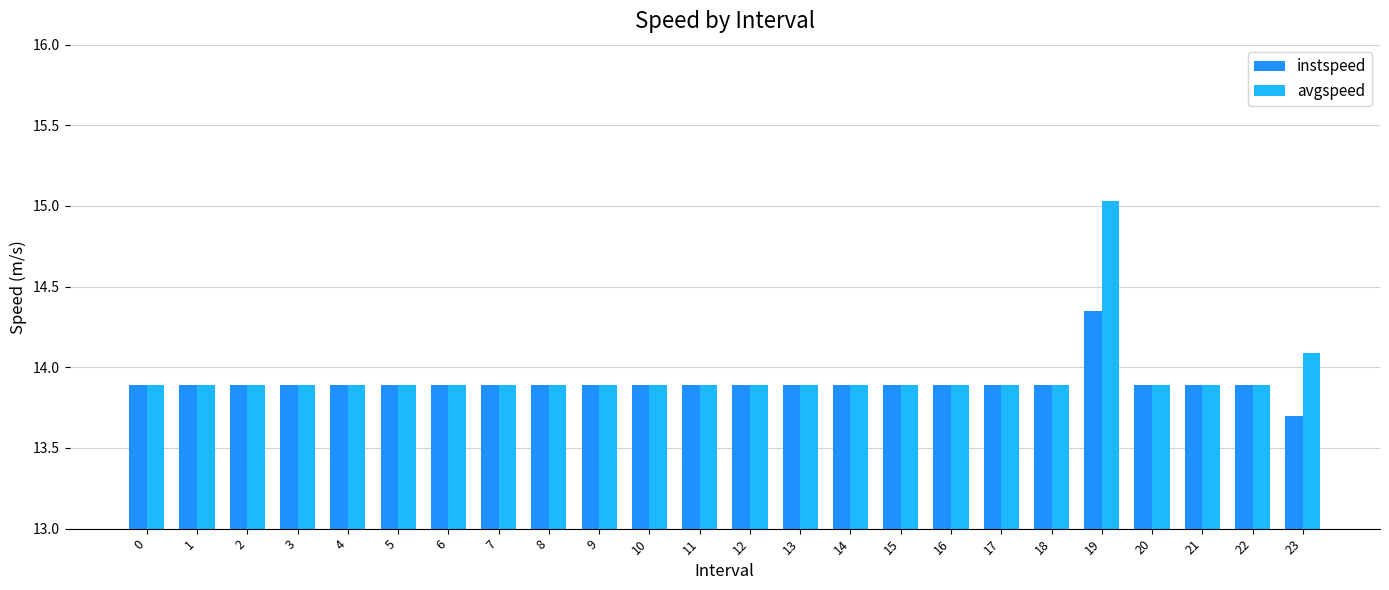

Is it true that instspeed equals 13.9 at 11?

True